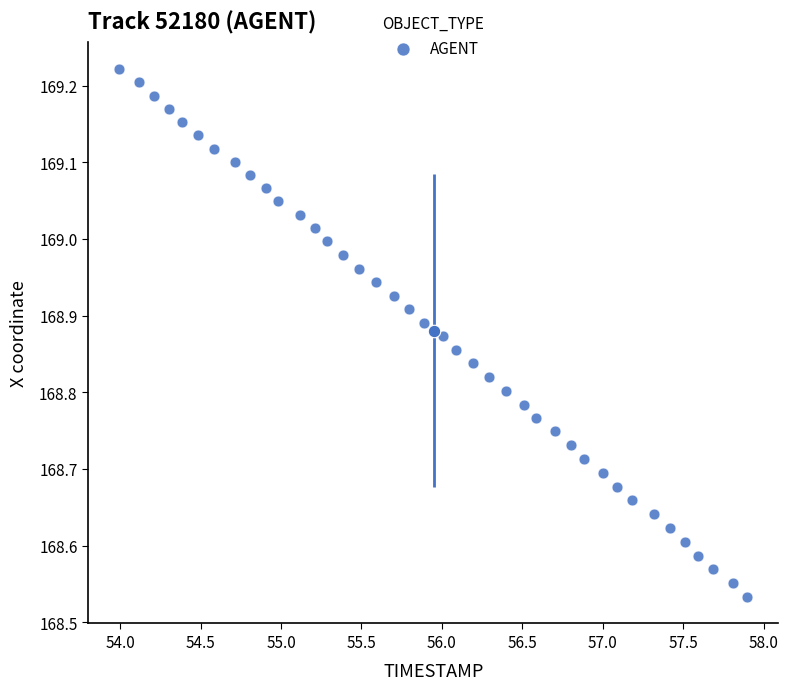

What is the range of X values (max minus min)?

3.9